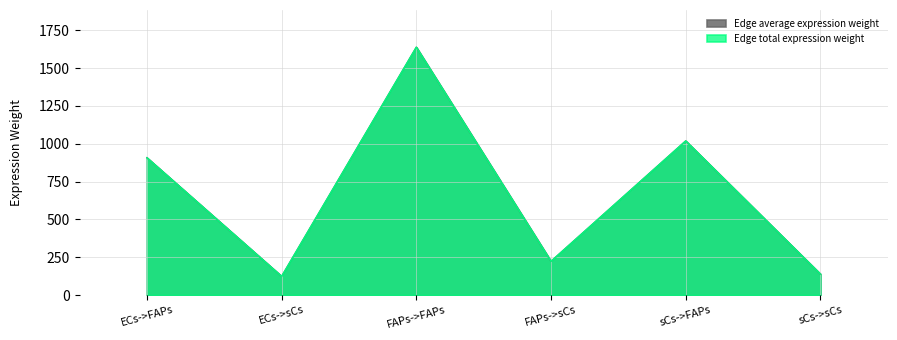

Rank the series by their maximum value, from lowest to highest.

Edge average expression weight, Edge total expression weight